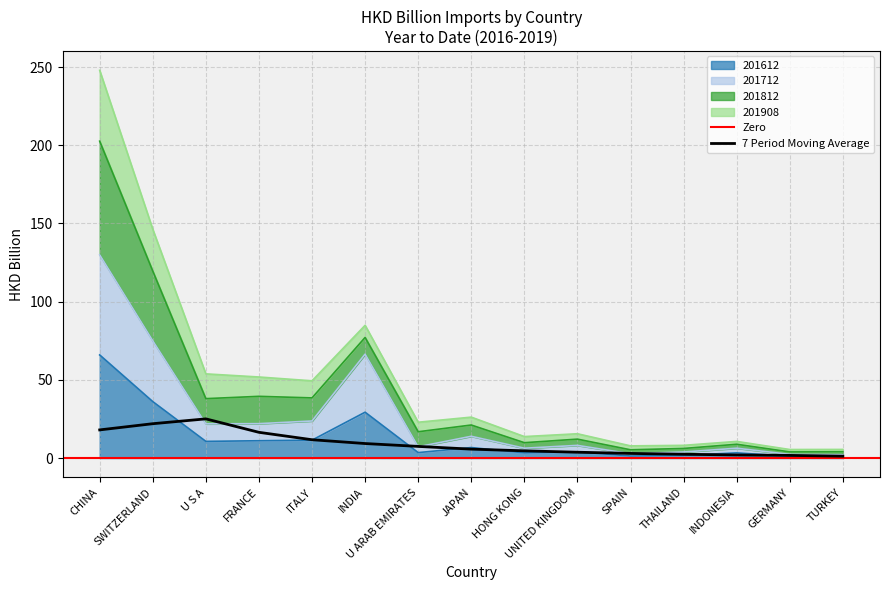

What is the sum of the 201712 values at GERMANY and INDONESIA?

8.7